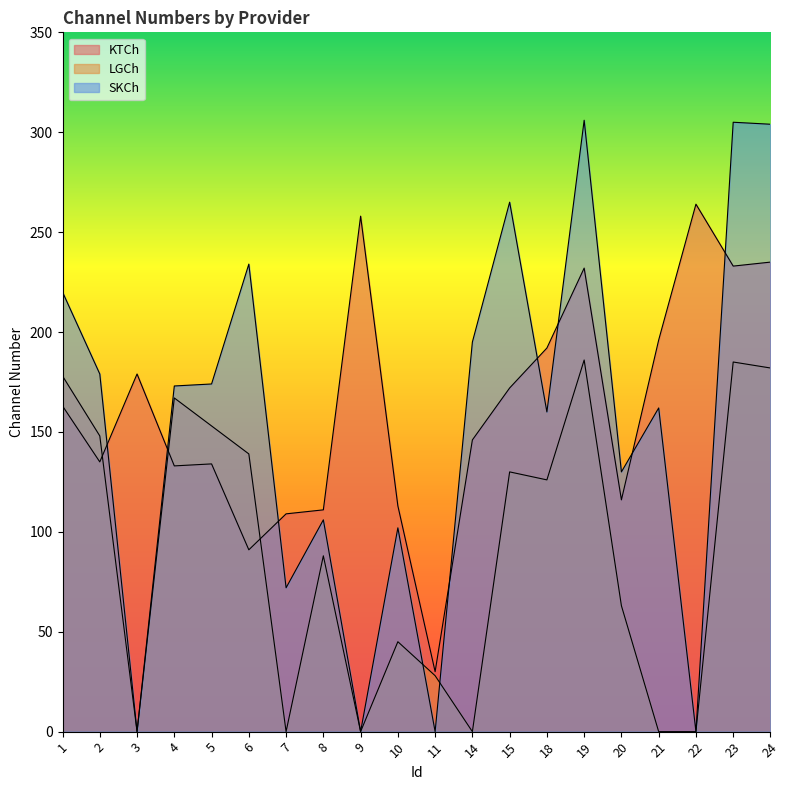

What are all the series names shown in the legend?

KTCh, LGCh, SKCh